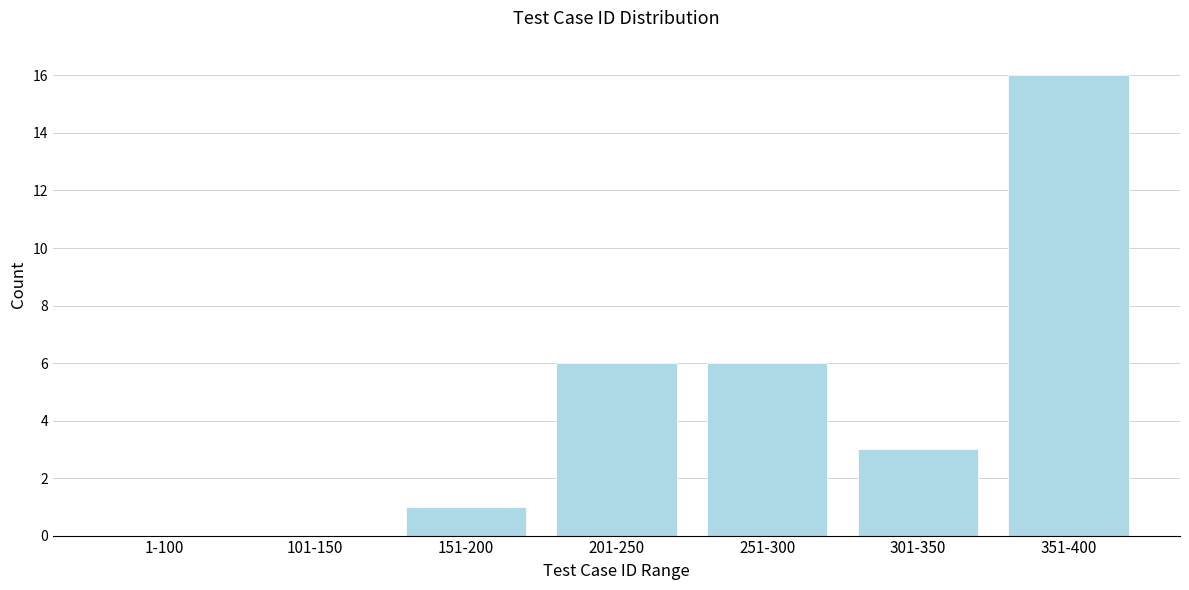

Reading left to right, what are all the values shown in this chart?

1-100=0	101-150=0	151-200=1	201-250=6	251-300=6	301-350=3	351-400=16